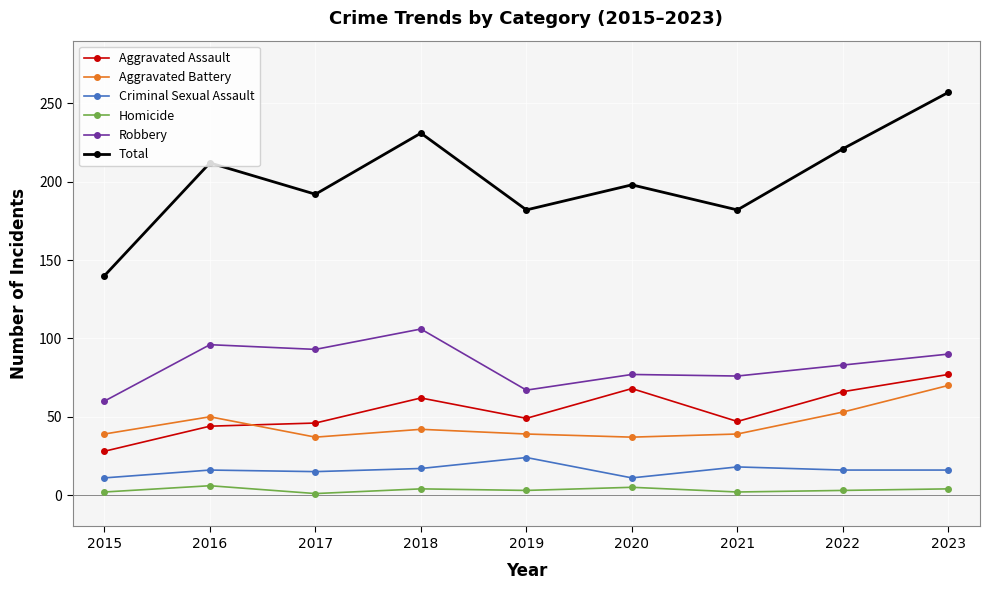

At which category is the sum across all series the highest?

2023